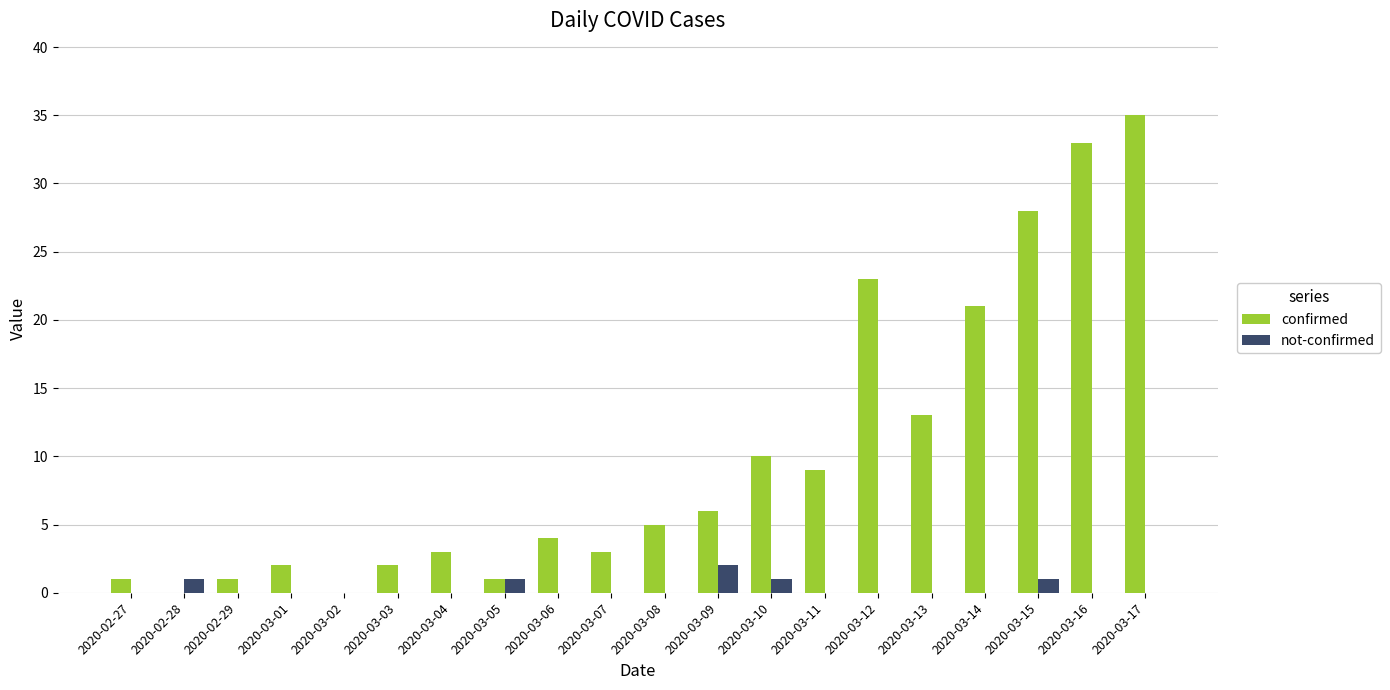

Does the chart contain stacked bars?

No